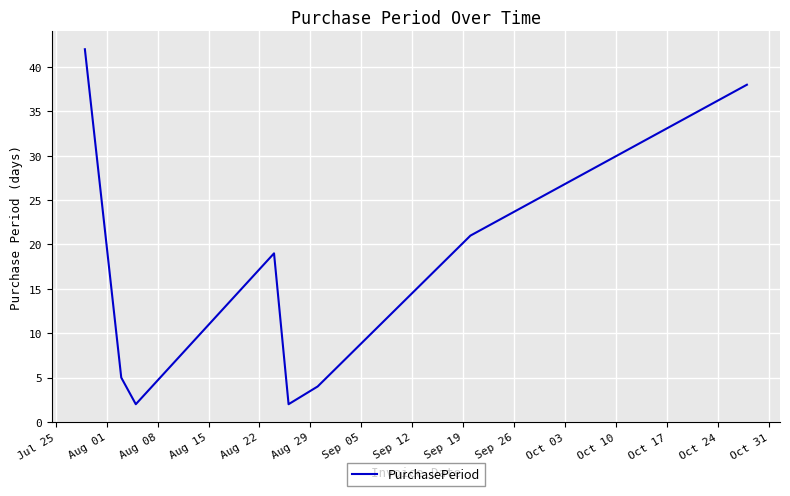

Reading left to right, list all the values displayed in this chart.

42	5	2	19	2	4	21	38